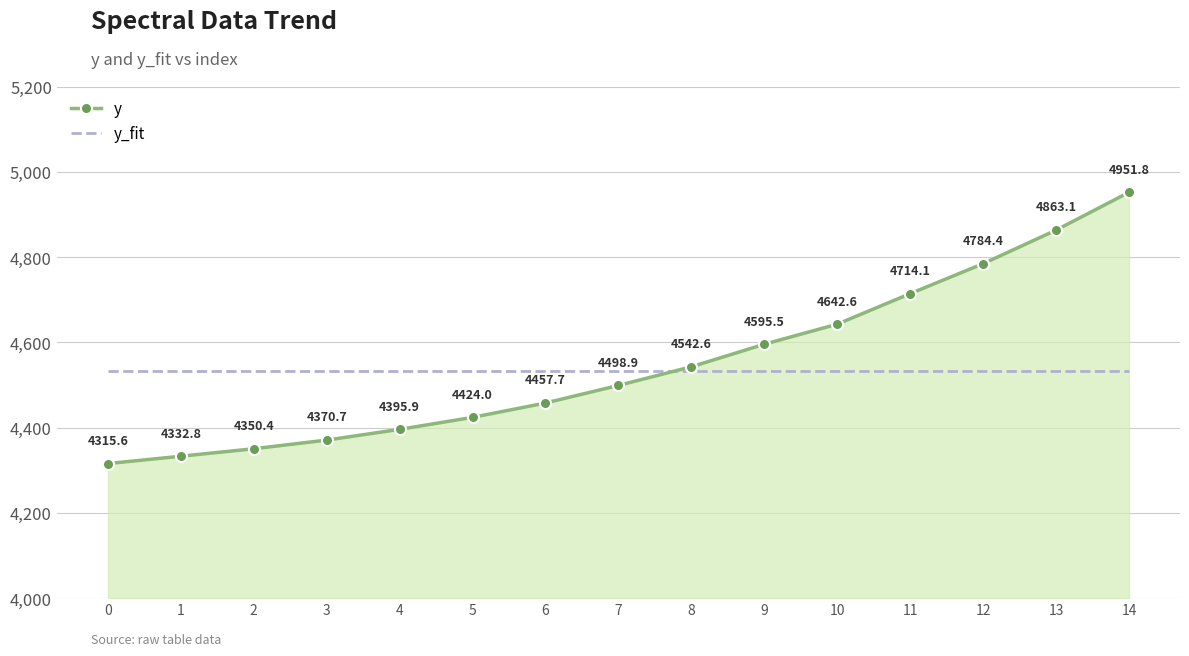

What value does the y series have at 4?

4395.9